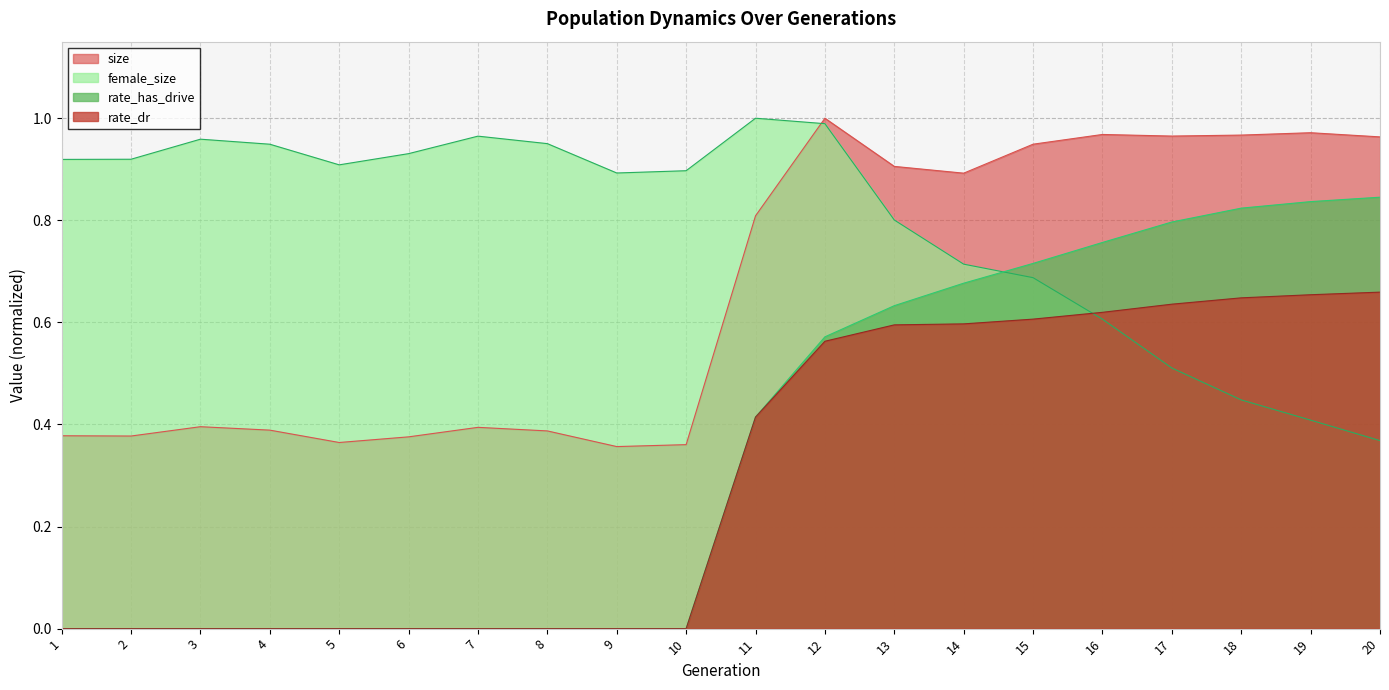

Reading left to right, transcribe all the data shown in this chart.

size: 1=0.4	2=0.4	3=0.4	4=0.4	5=0.4	6=0.4	7=0.4	8=0.4	9=0.4	10=0.4	11=0.8	12=1.0	13=0.9	14=0.9	15=0.9	16=1.0	17=1.0	18=1.0	19=1.0	20=1.0
female_size: 1=0.9	2=0.9	3=1.0	4=0.9	5=0.9	6=0.9	7=1.0	8=1.0	9=0.9	10=0.9	11=1.0	12=1.0	13=0.8	14=0.7	15=0.7	16=0.6	17=0.5	18=0.4	19=0.4	20=0.4
rate_dr: 1=0.0	2=0.0	3=0.0	4=0.0	5=0.0	6=0.0	7=0.0	8=0.0	9=0.0	10=0.0	11=0.4	12=0.6	13=0.6	14=0.6	15=0.6	16=0.6	17=0.6	18=0.6	19=0.7	20=0.7
rate_has_drive: 1=0.0	2=0.0	3=0.0	4=0.0	5=0.0	6=0.0	7=0.0	8=0.0	9=0.0	10=0.0	11=0.4	12=0.6	13=0.6	14=0.7	15=0.7	16=0.8	17=0.8	18=0.8	19=0.8	20=0.8